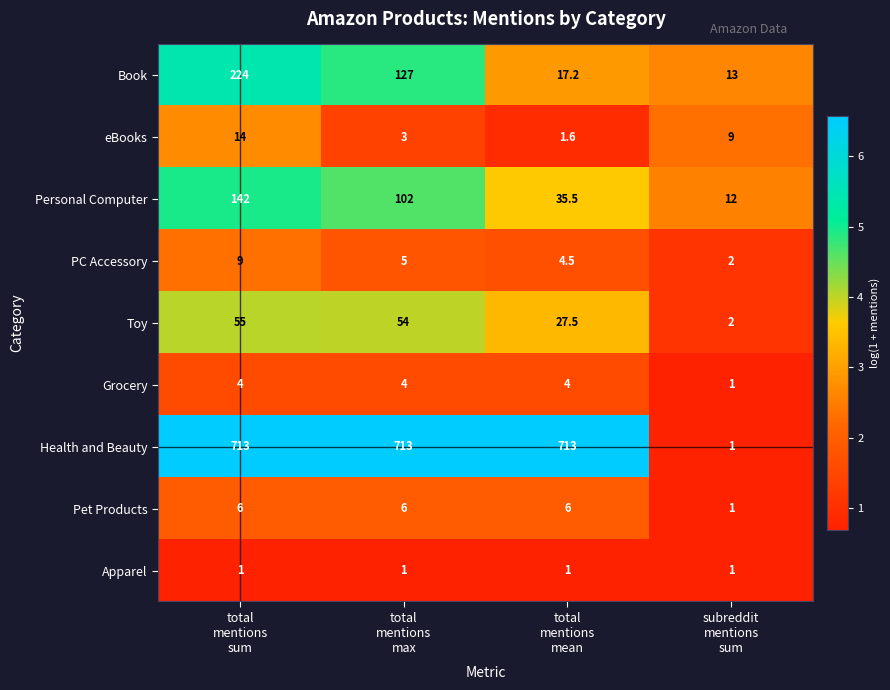

At how many categories does at least one series exceed 225?

3